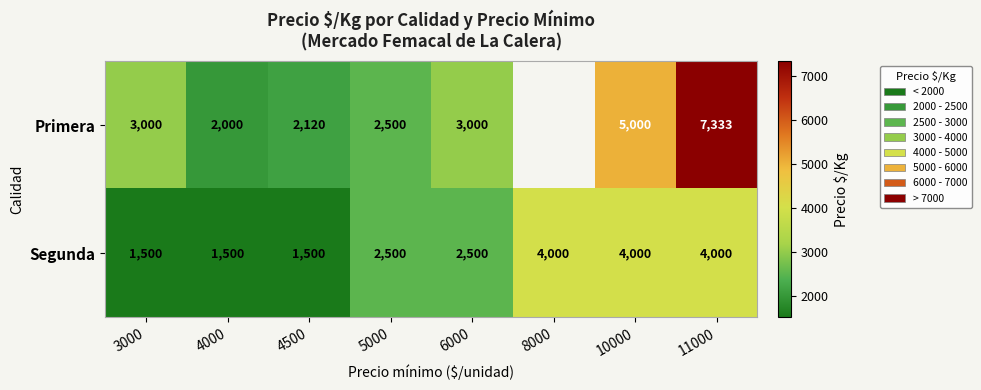

Which series changed the most between 3000 and 11000?

Primera